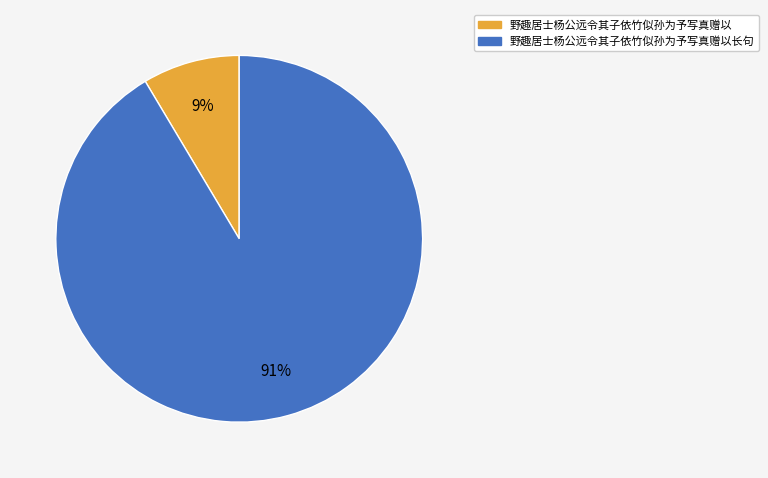

To the nearest percent, what portion does 野趣居士杨公远令其子依竹似孙为予写真赠以长句 represent?

91%